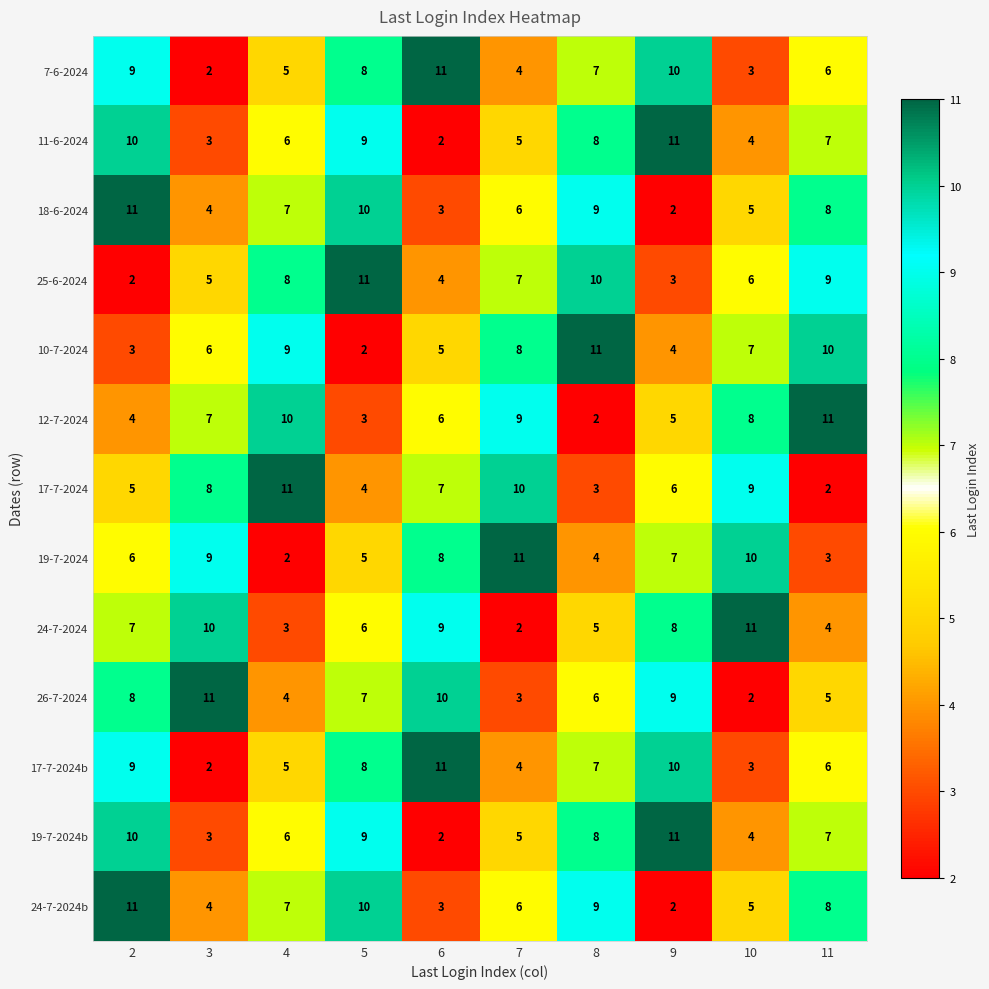

At which category is the sum across all series the highest?

2